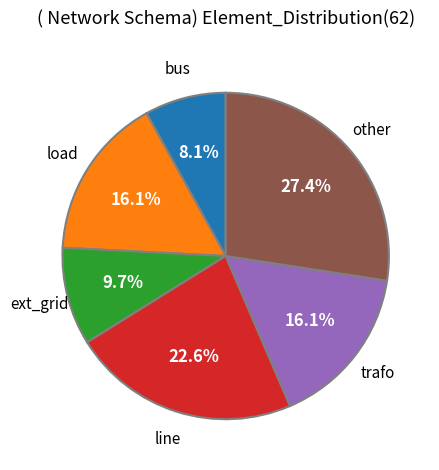

Is there any slice that represents more than half of the pie?

No